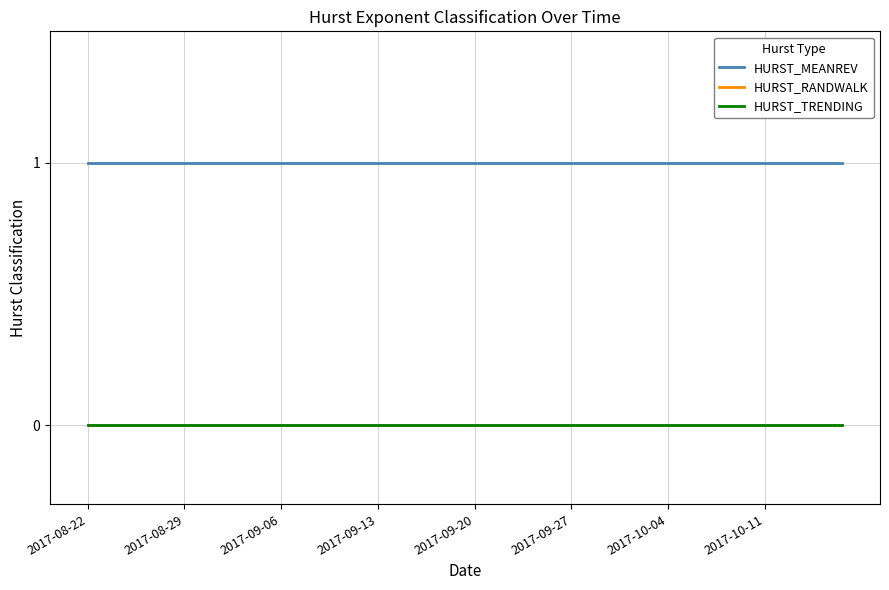

Does the chart have visible grid lines?

Yes